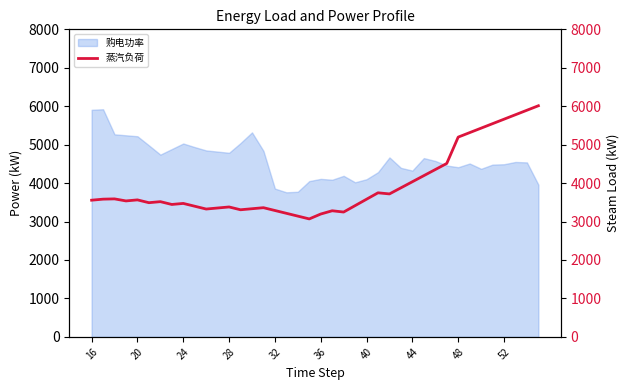

What is the lowest value of the 购电功率 series?

3760.5